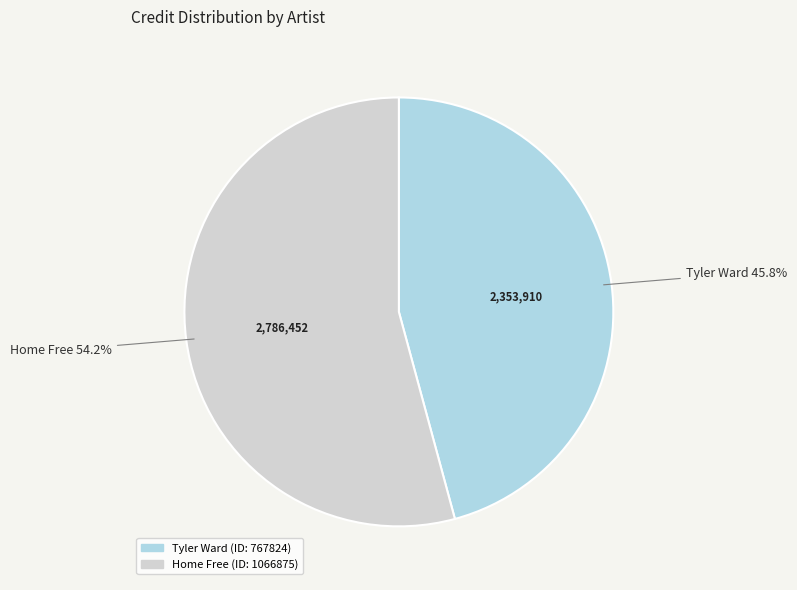

Is there any slice that represents more than half of the pie?

Yes